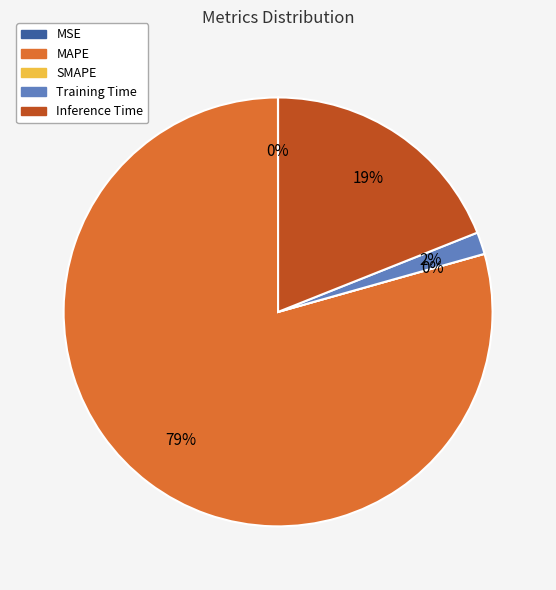

How many slices are in this pie chart?

5